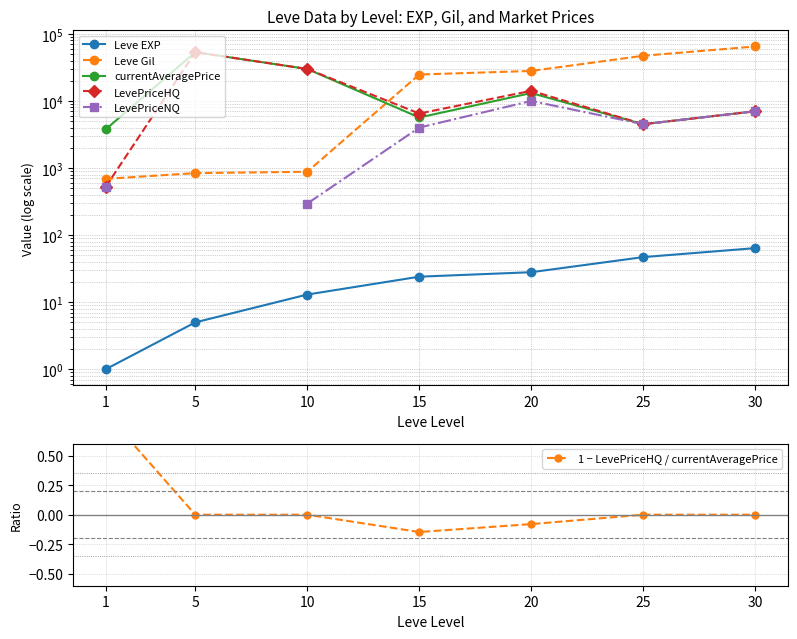

Which series changed the most between 5 and 15?

currentAveragePrice